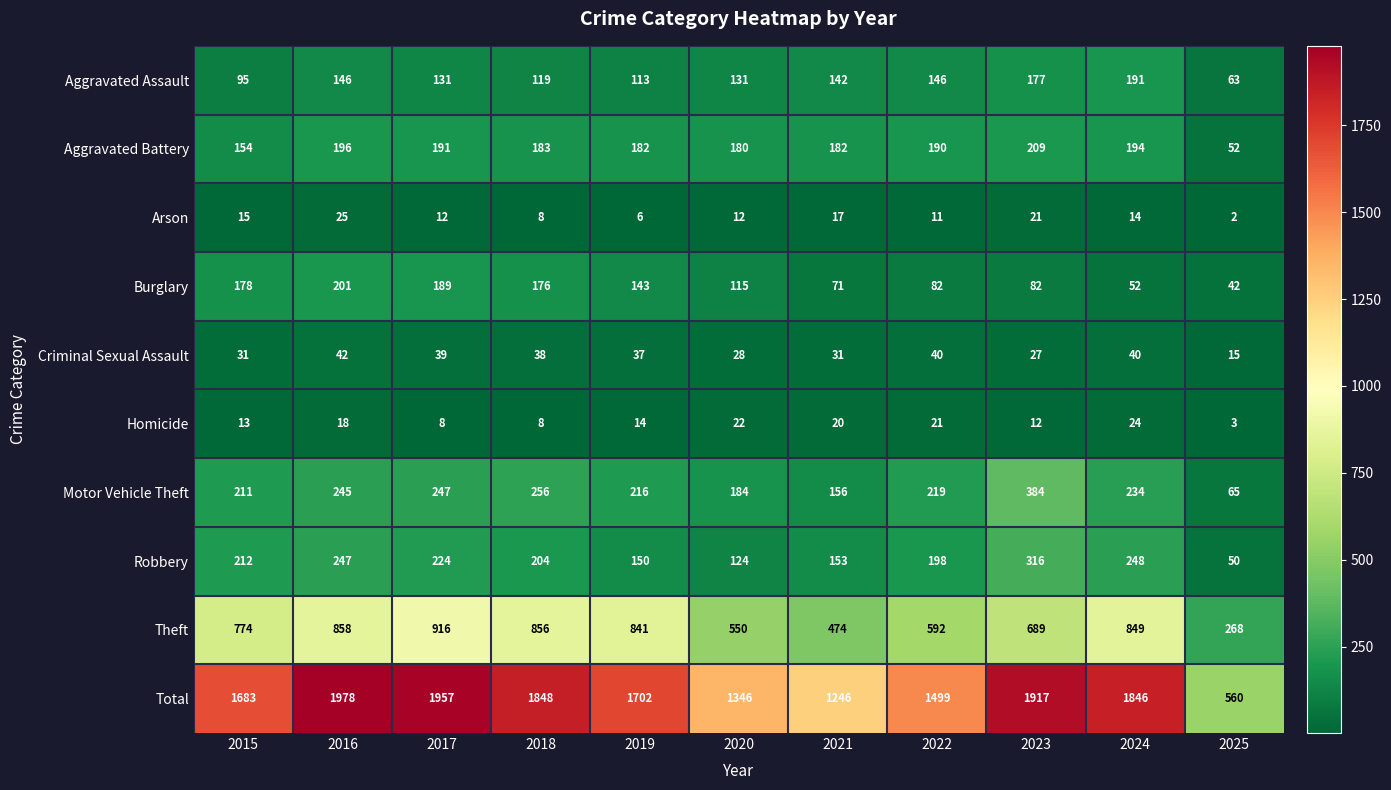

What is the maximum value shown in the chart?

1978